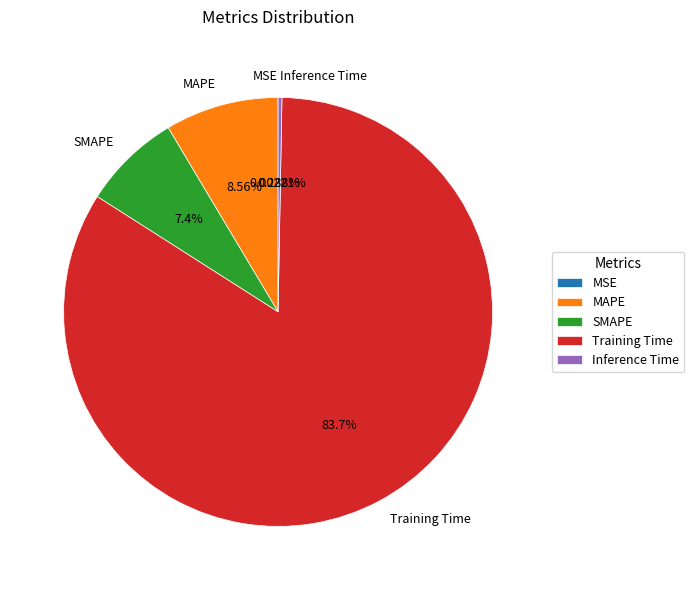

To the nearest percent, what is the average slice percentage?

20%